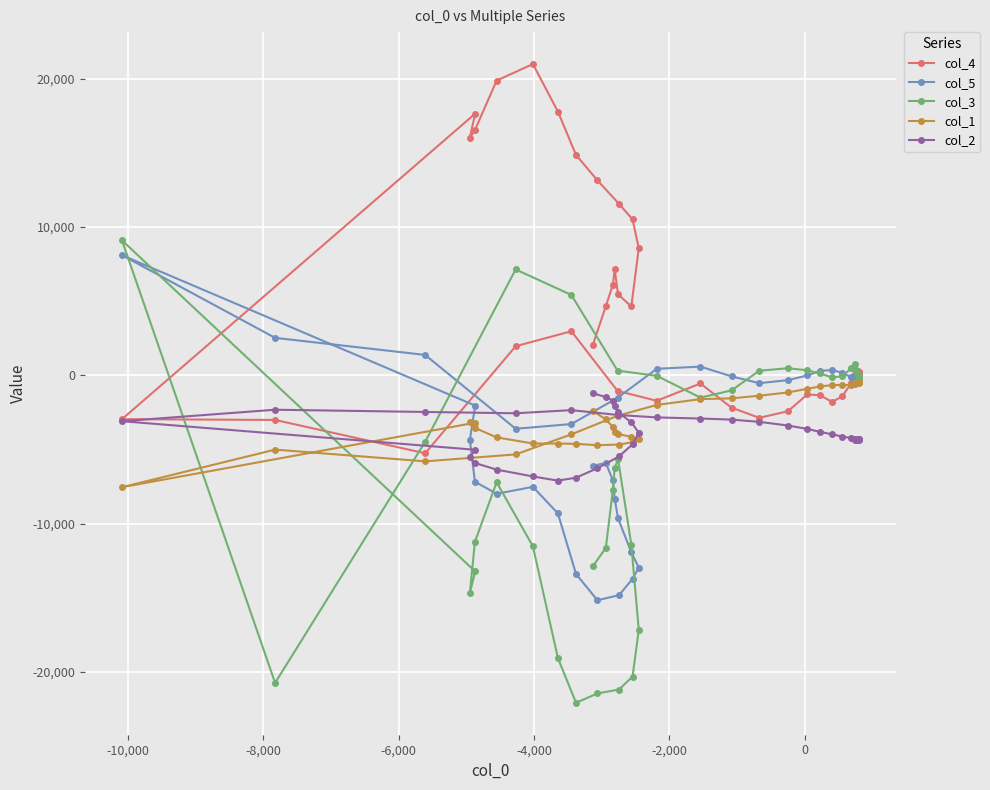

Reading left to right, what are all the values shown in this chart?

col_4: 2046	4657	6106	7135	5460	4640	8571	10512	11558	13142	14854	17779	20982	19868	16524	16017	17638	-2952	-3008	-5252	1962	2973	-1050	-1715	-550	-2178	-2864	-2422	-1290	-1338	-1793	-1418	-515	108	-142	-271	61	193	255	322
col_5: -6087	-5913	-7068	-8321	-9638	-11939	-12954	-13715	-14820	-15157	-13392	-9306	-7516	-7983	-7170	-4345	-2040	8098	2527	1376	-3602	-3283	-1517	441	589	-69	-528	-323	-8	294	366	173	-133	-283	-144	-20	-19	-117	-202	-147
col_3: -12875	-11632	-7717	-6273	-5652	-11422	-17162	-20303	-21177	-21440	-22071	-19056	-11531	-7207	-11222	-14686	-13218	9097	-20729	-4478	7137	5418	318	-31	-1503	-1014	312	478	341	126	-138	-57	479	782	444	156	-136	-146	-17	-8
col_1: -2393	-2971	-3476	-3835	-3955	-4147	-4309	-4507	-4666	-4710	-4616	-4598	-4593	-4182	-3544	-3148	-3194	-7539	-5007	-5798	-5330	-3977	-2727	-1996	-1603	-1550	-1374	-1152	-907	-750	-660	-645	-657	-600	-511	-446	-431	-468	-489	-456
col_2: -1199	-1469	-1697	-2036	-2490	-3168	-3859	-4648	-5467	-6263	-6896	-7098	-6814	-6355	-5908	-5530	-5017	-3091	-2318	-2469	-2557	-2346	-2669	-2836	-2912	-2984	-3134	-3382	-3611	-3810	-3977	-4123	-4227	-4291	-4329	-4349	-4347	-4324	-4295	-4263